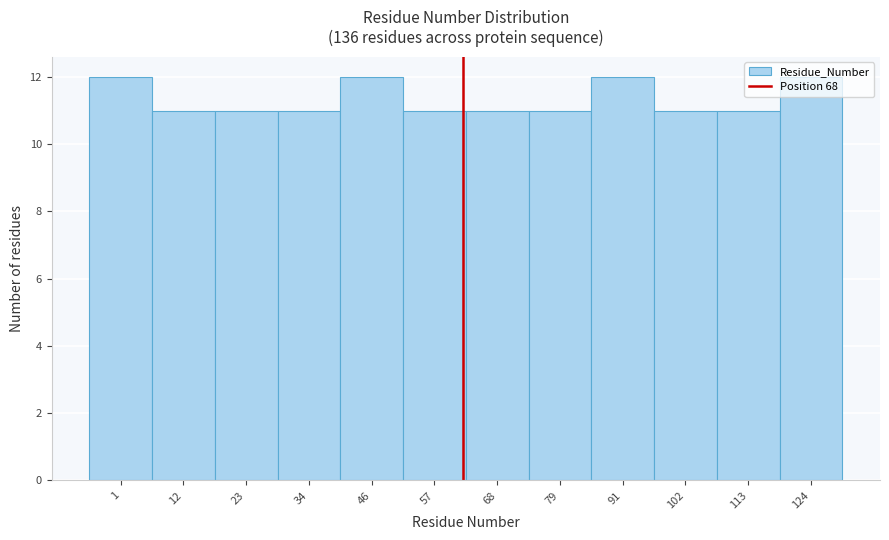

Between 91 and 34, which is larger?

91